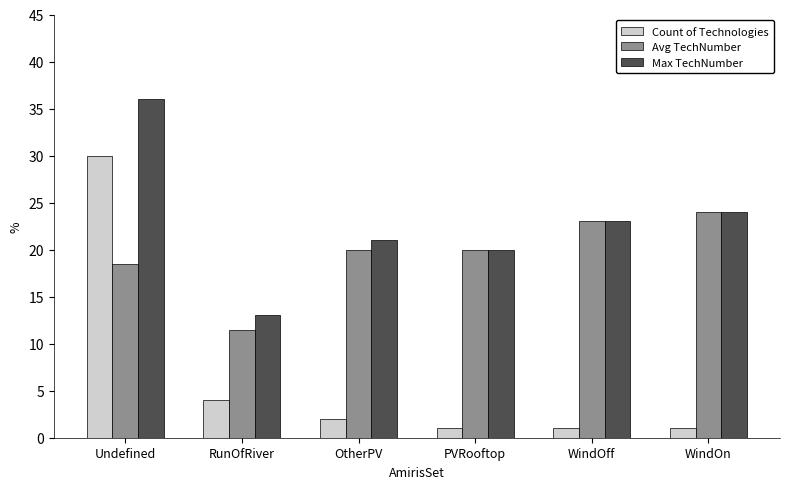

What is the difference between the Count of Technologies values at Undefined and PVRooftop?

29.0